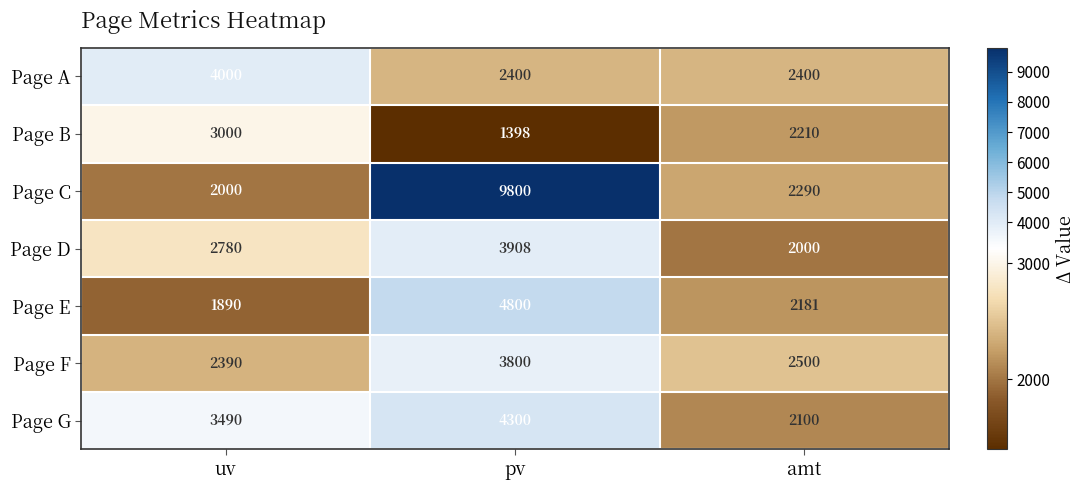

How many values in the Page B series are below 2210?

1